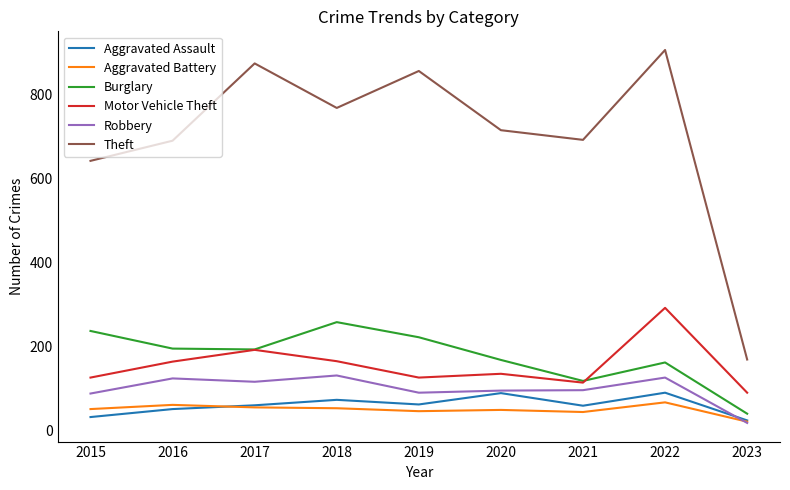

At which category does the chart reach its peak across all series?

2022